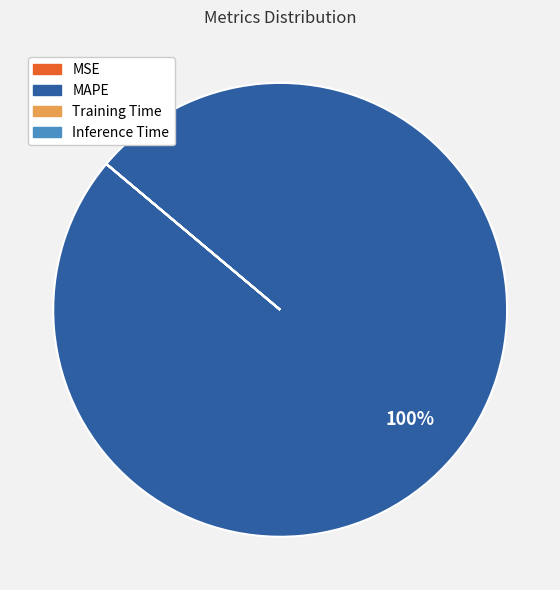

To the nearest percent, what is the difference between the largest and smallest slice percentages?

100%